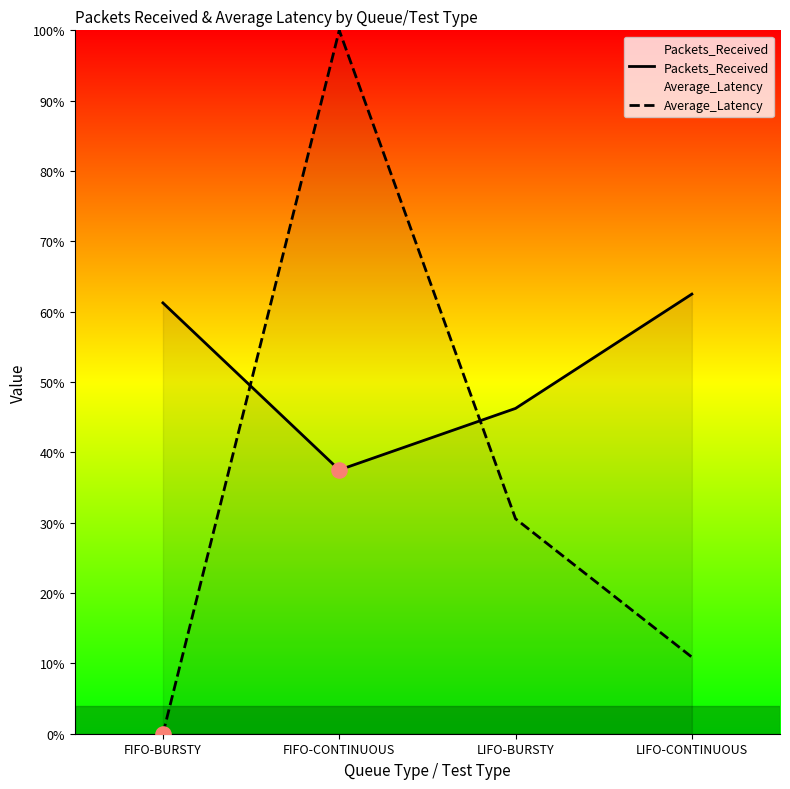

Which series has the largest total across all categories?

Packets_Received